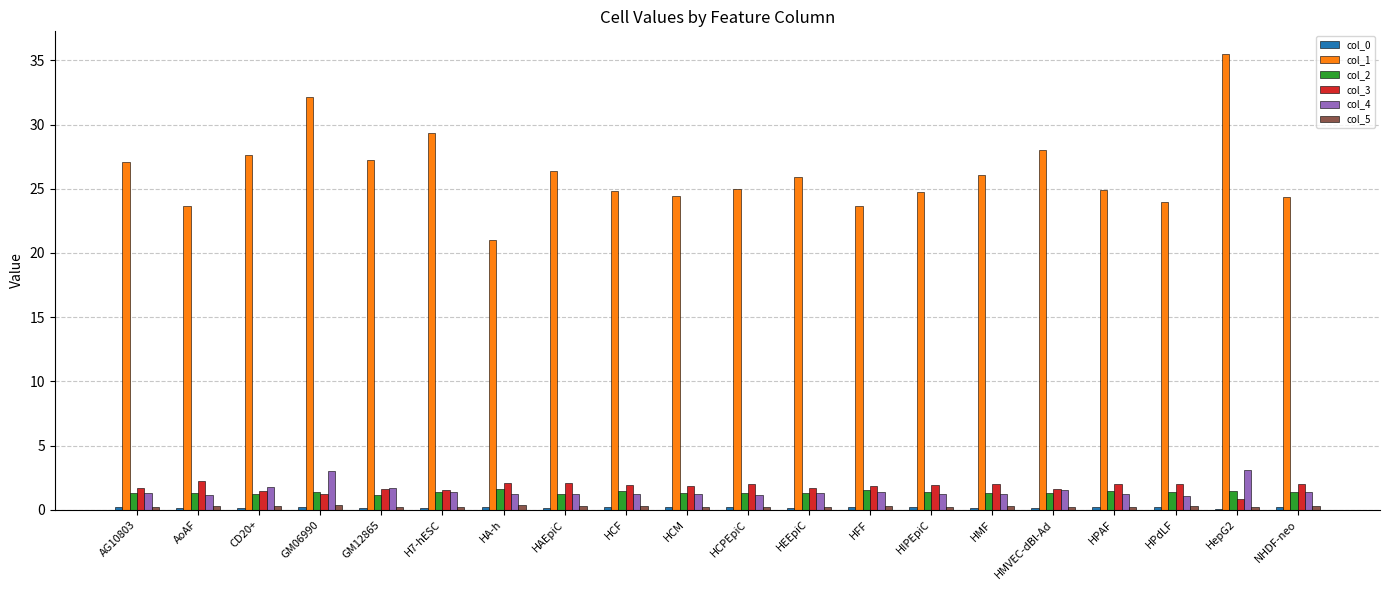

What is the sum of all col_3 values?

35.6